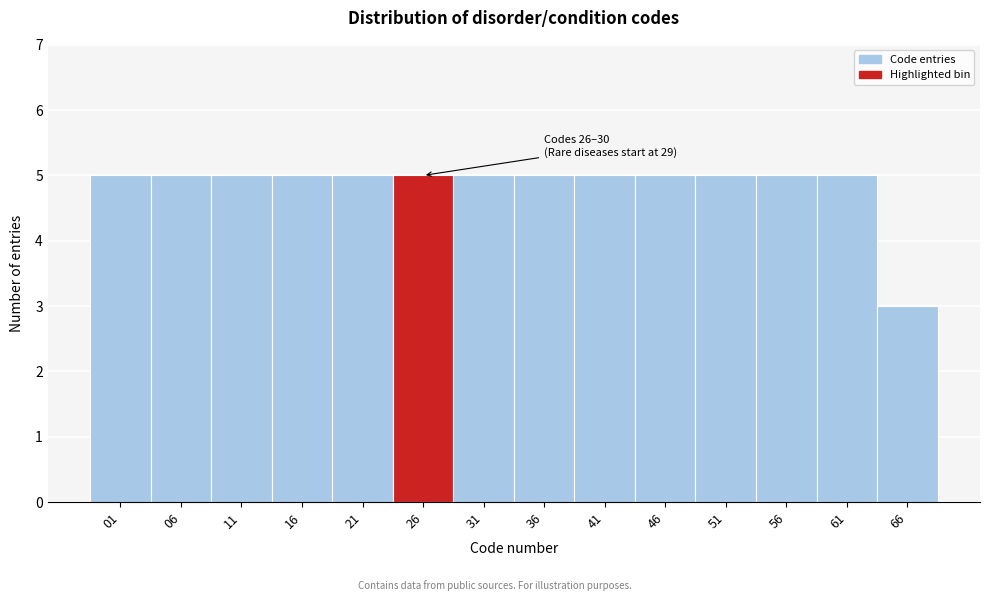

Reading left to right, what are all the values shown in this chart?

5	5	5	5	5	5	5	5	5	5	5	5	5	3